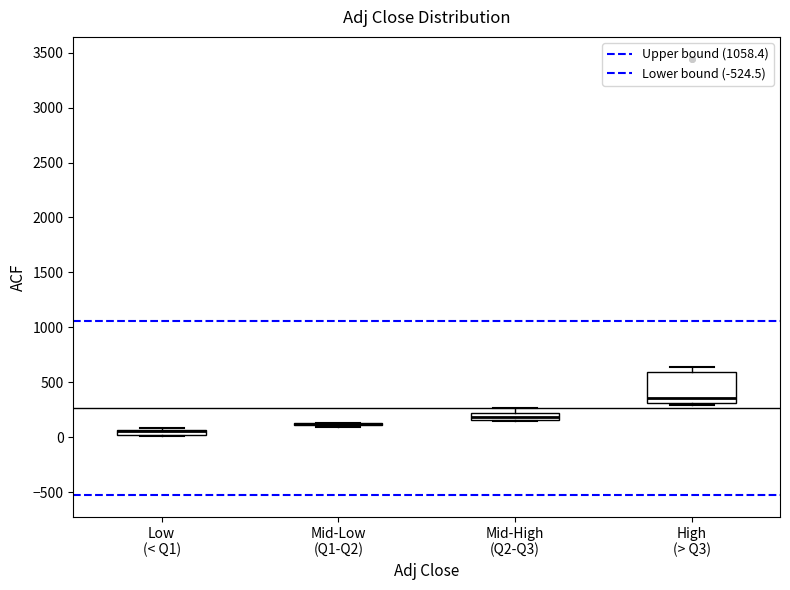

Which box is the tallest, from its lower edge to its upper edge?

High (> Q3)